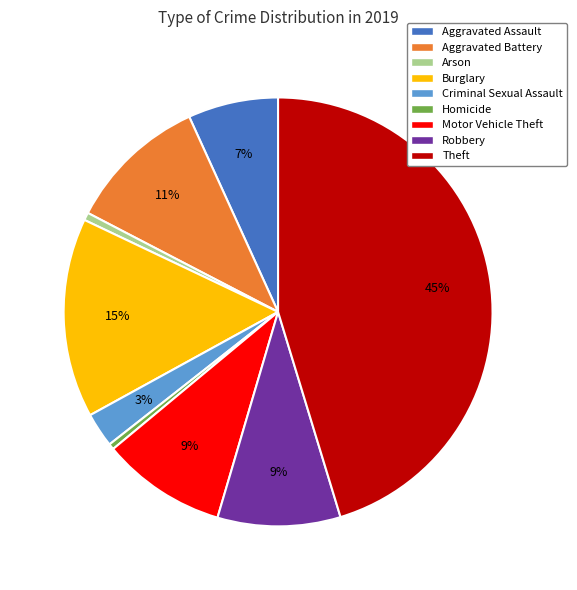

Is Robbery the majority of the pie?

No